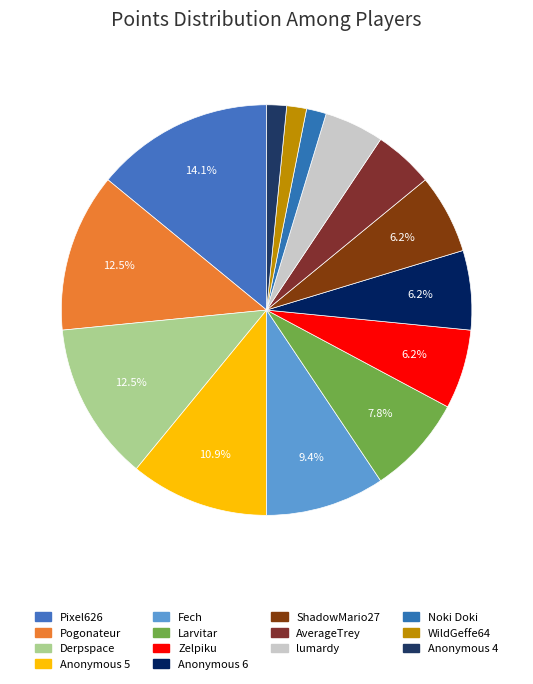

How much of the chart is everything except Derpspace?

87.5%